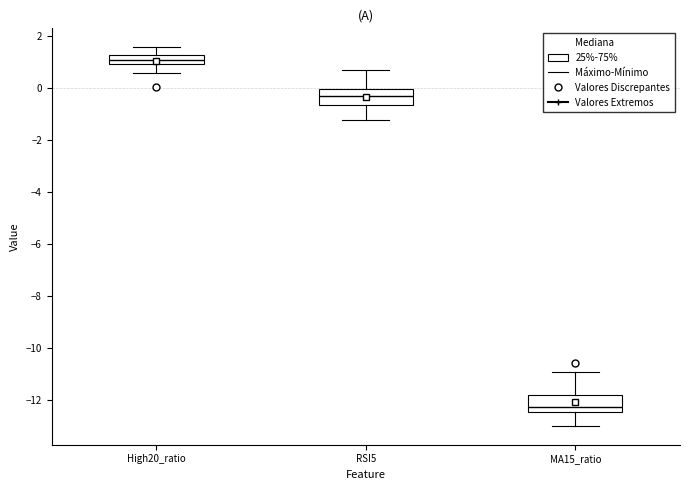

Reading left to right, read every box against the y-axis: the position of its median line, the range the box covers, and the ends of its whiskers. The values are not printed on the chart, so give them approximately, as read against the axis.

High20_ratio: median 1.2 (inside the box), box 1.0 to 1.2, whiskers 0.6 to 1.6
RSI5: median -0.2, box -0.6 to 0.0, whiskers -1.2 to 0.8
MA15_ratio: median -12.2, box -12.4 to -11.8, whiskers -13.0 to -11.0